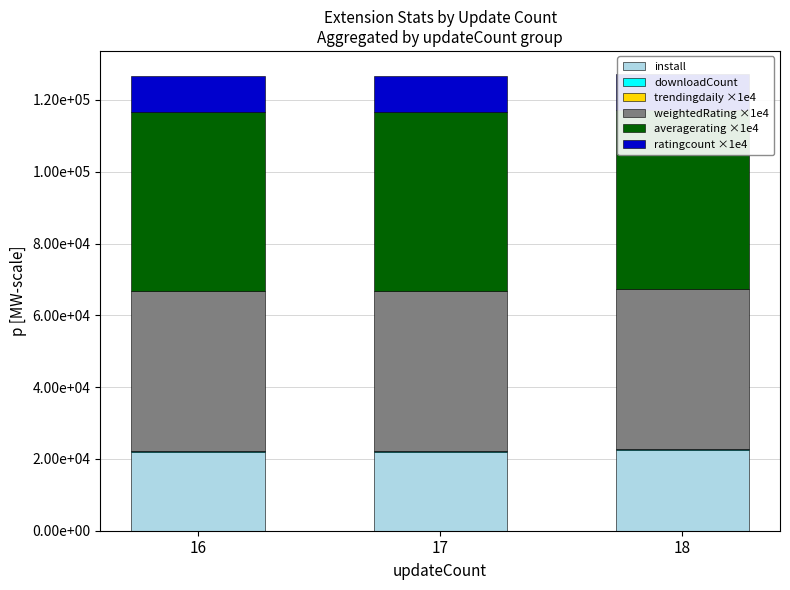

Reading left to right, extract all data points from this chart.

install: 21907.0	21934.0	22460.0
downloadCount: 164.0	164.0	239.0
trendingdaily ×1e4: 91.3	0.0	0.0
weightedRating ×1e4: 44574.6	44574.6	44574.6
averagerating ×1e4: 50000.0	50000.0	50000.0
ratingcount ×1e4: 10000.0	10000.0	10000.0